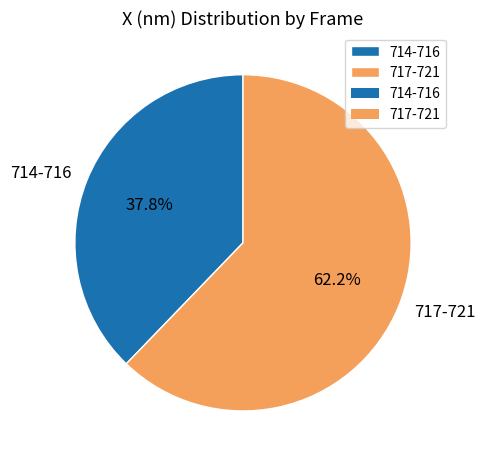

Rank the categories by value from lowest to highest.

714-716, 717-721